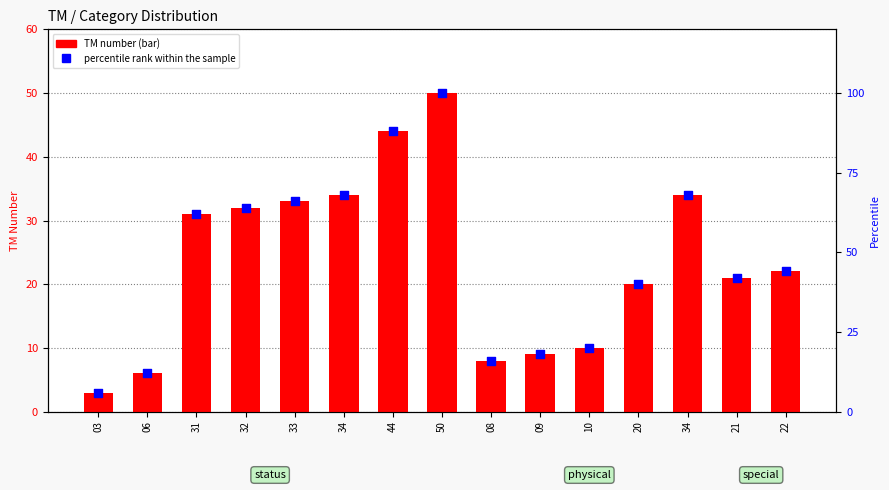

Between 34 and 32, which is larger?

34